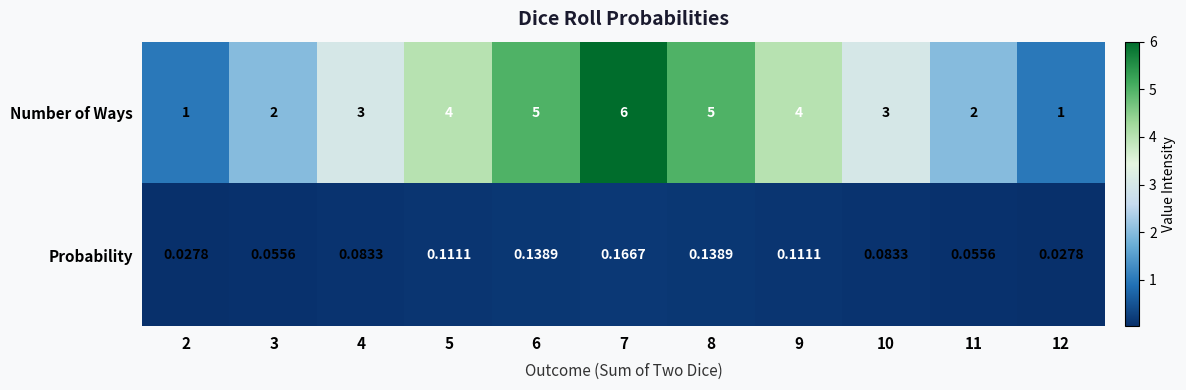

List the series in order of their overall mean, lowest first.

Probability, Number of Ways